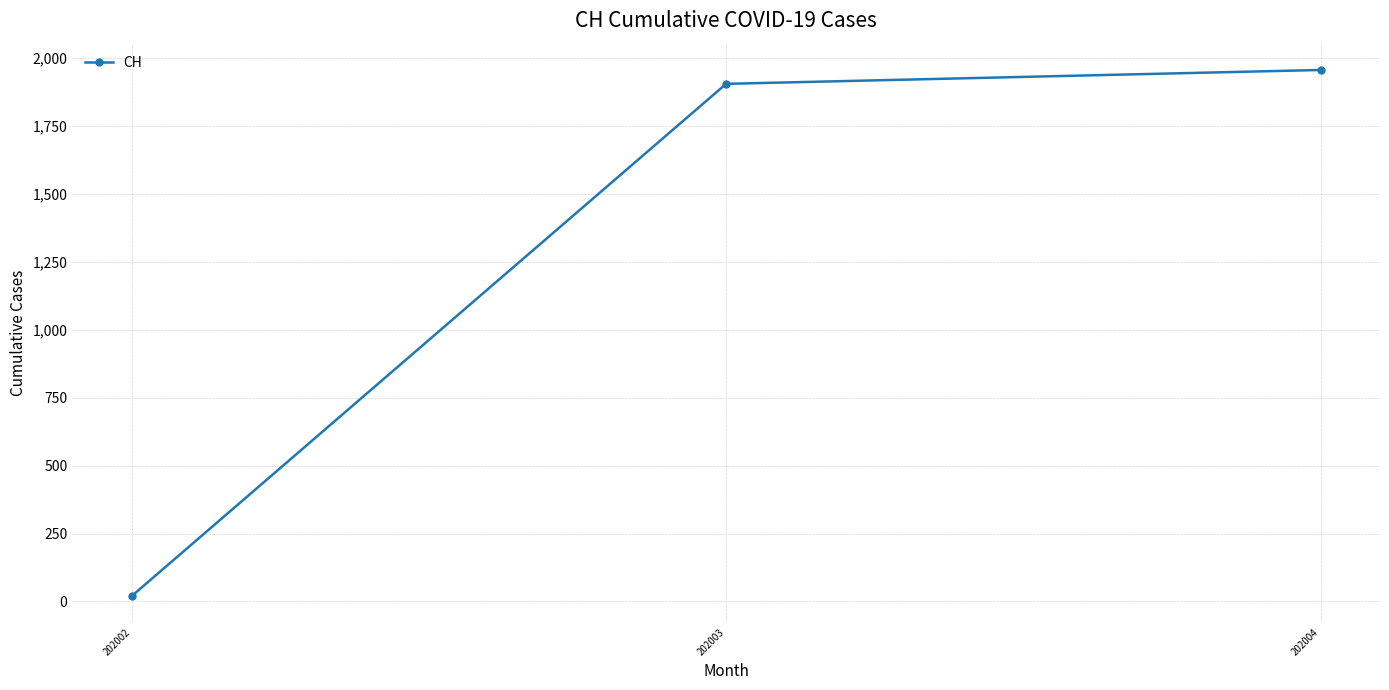

Which has a higher value, 202004 or 202003?

202004